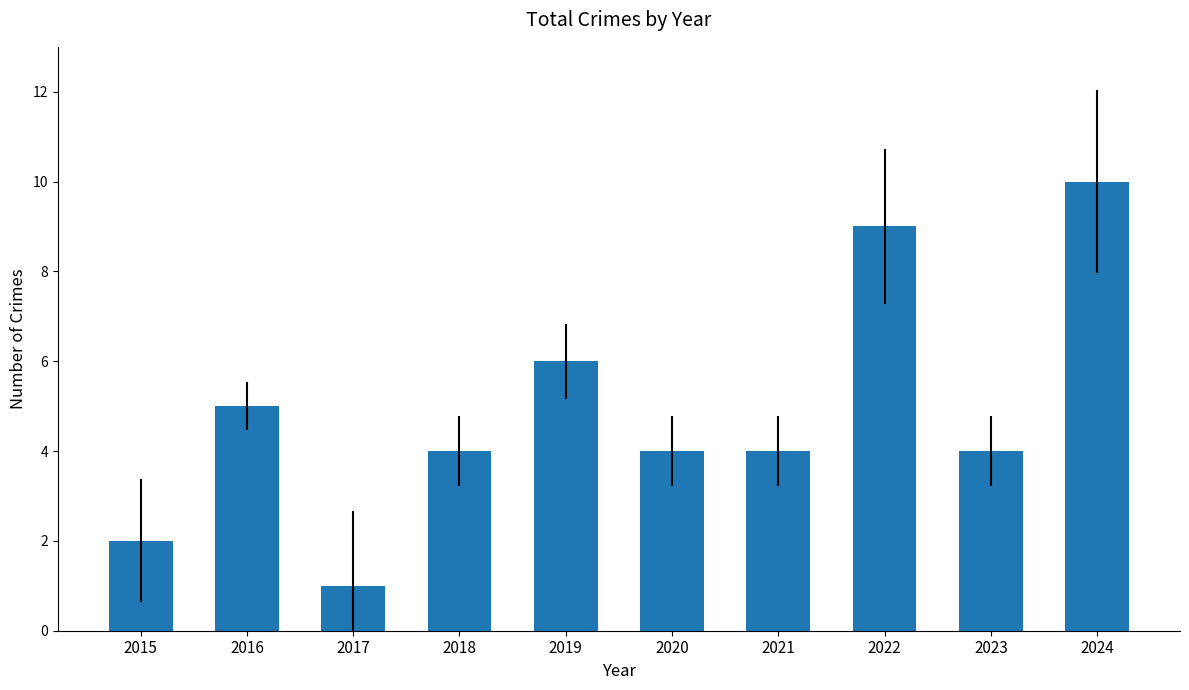

What is the sum of the values at 2024 and 2015?

12